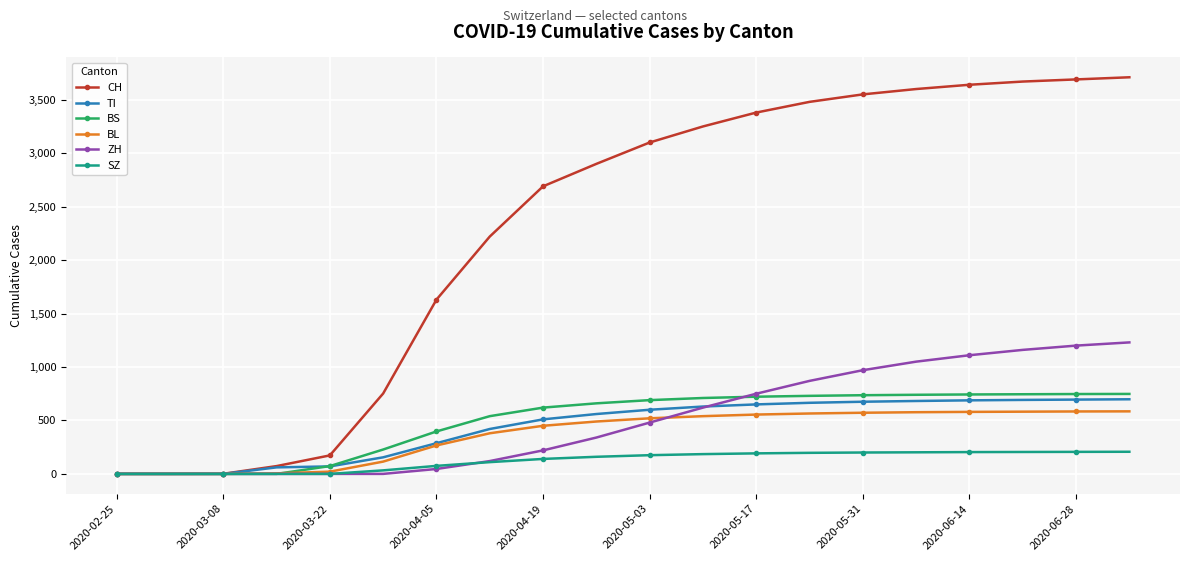

Does the chart display data point markers on the line(s)?

Yes